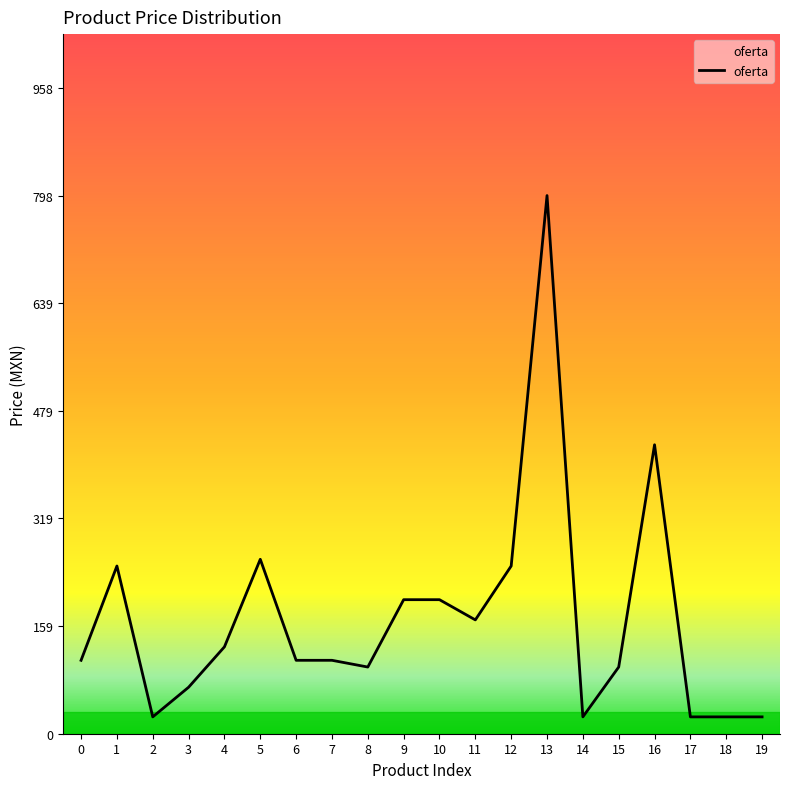

What is the smallest value displayed?

25